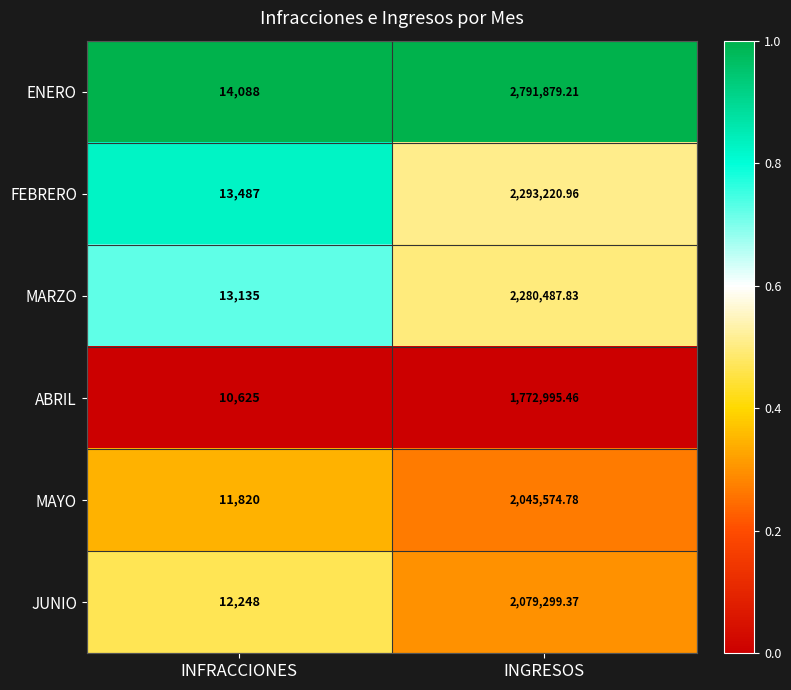

Is the value of MARZO at INFRACCIONES greater than the value of JUNIO at INGRESOS?

No